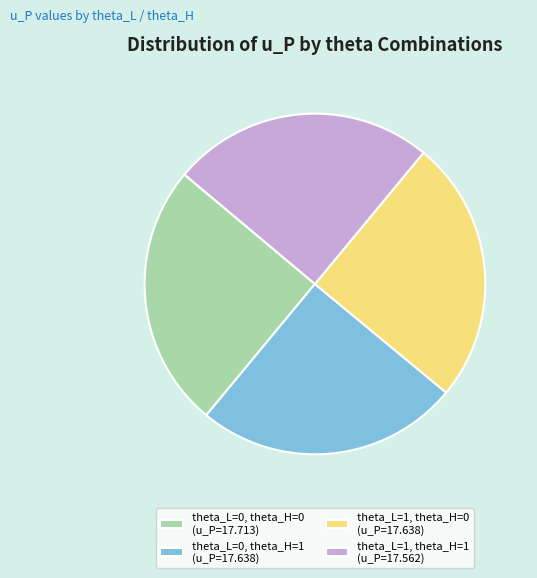

What is the ratio of the value at theta_L=0, theta_H=0 (u_P=17.713) to the value at theta_L=1, theta_H=0 (u_P=17.638)?

1.0